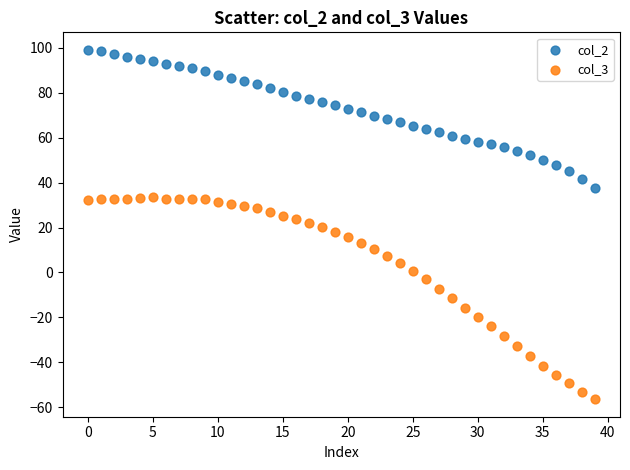

Which series has the largest Y range (max minus min)?

col_3